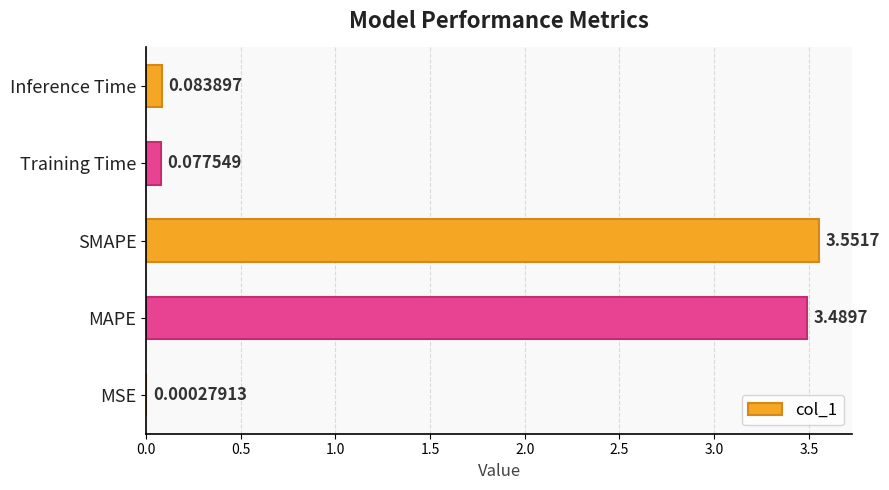

Where is the data nearest to the value 1?

Inference Time